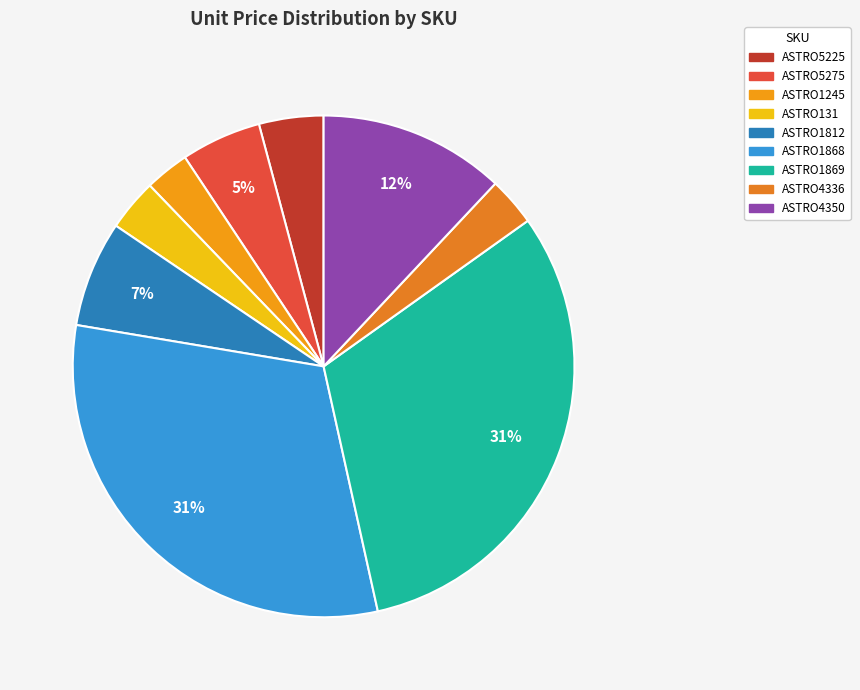

Is ASTRO1245 the majority of the pie?

No